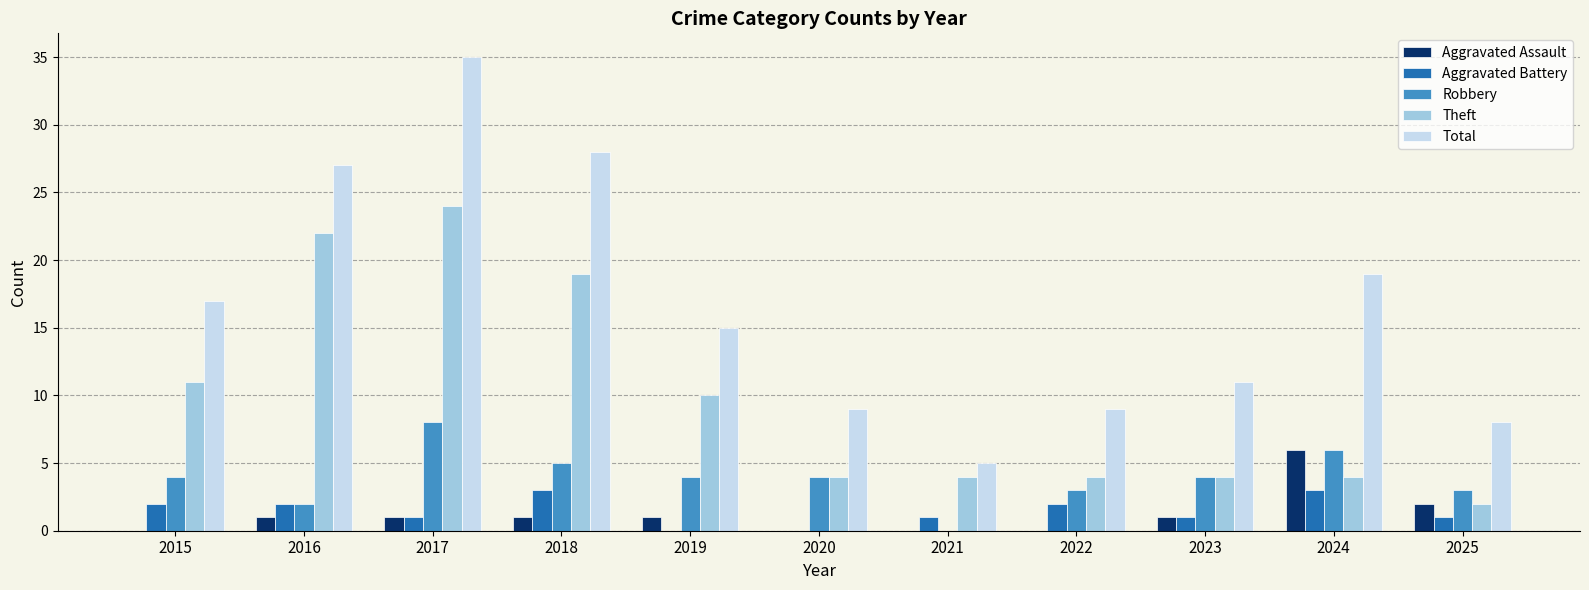

Which category has the highest value across all series?

2017